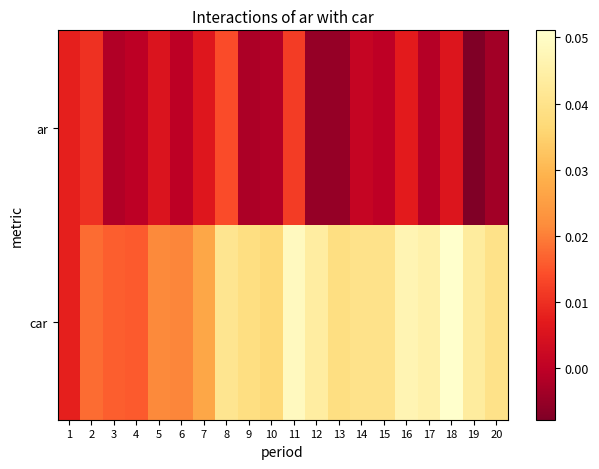

Which series changed the most between 4 and 14?

car